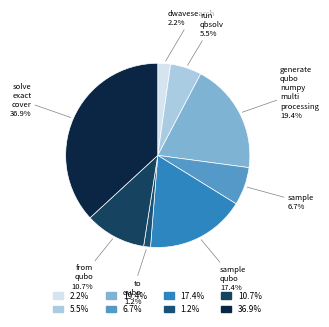

Does any single category account for the majority?

No